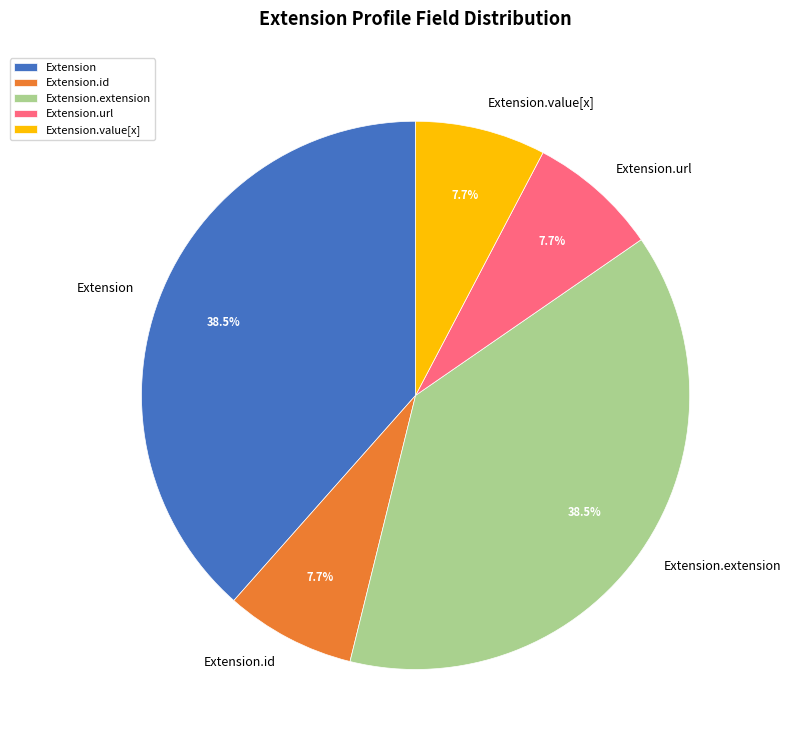

Do Extension.id and Extension.value[x] together represent more than half of the pie?

No